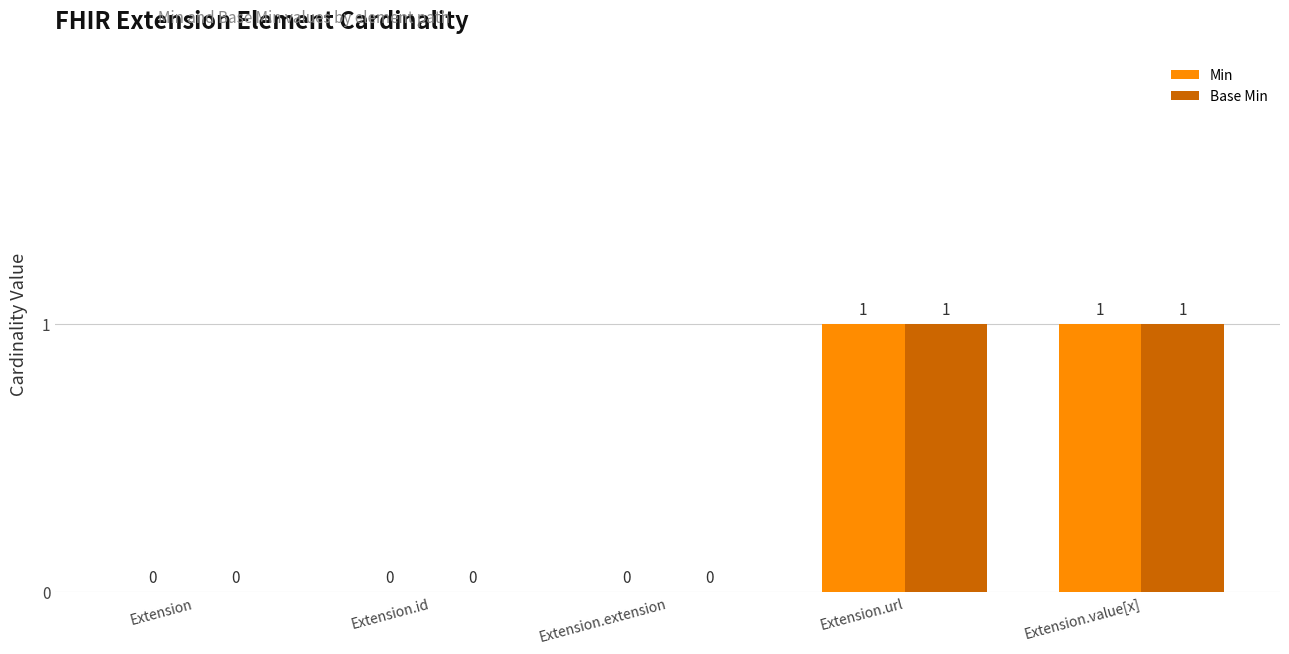

Reading right to left, extract all data points from this chart.

Min: Extension.value[x]=1	Extension.url=1	Extension.extension=0	Extension.id=0	Extension=0
Base Min: Extension.value[x]=1	Extension.url=1	Extension.extension=0	Extension.id=0	Extension=0